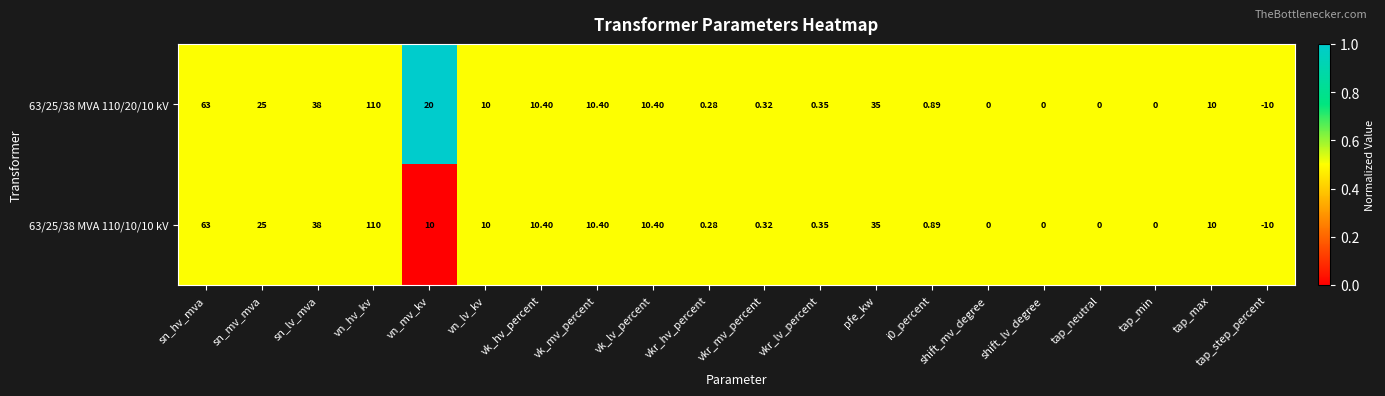

Where does the 63/25/38 MVA 110/20/10 kV series first go above 10?

sn_hv_mva